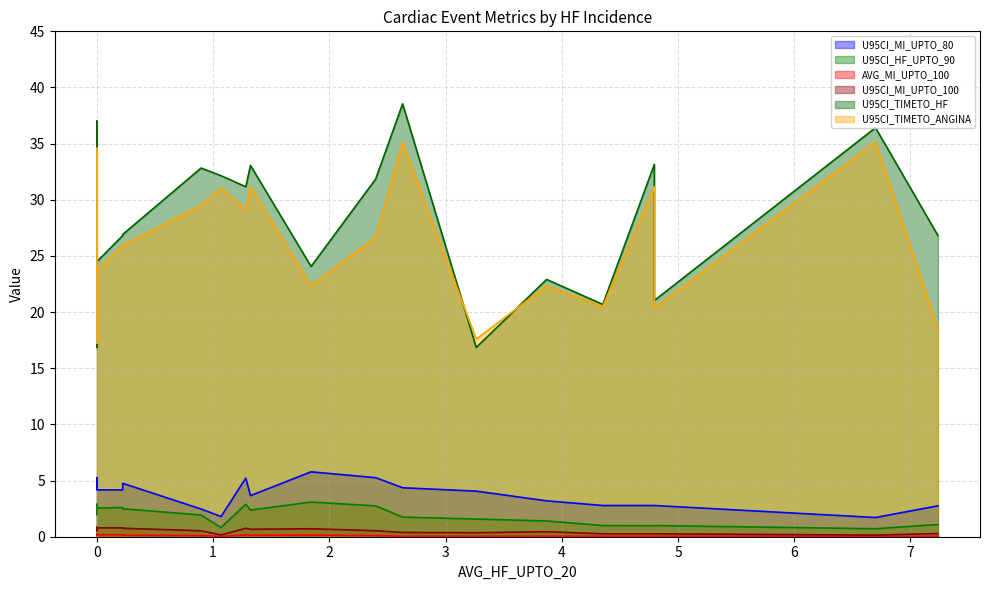

Which series changed the most between 1.068792401628221 and 2.398936352719156?

U95CI_TIMETO_ANGINA